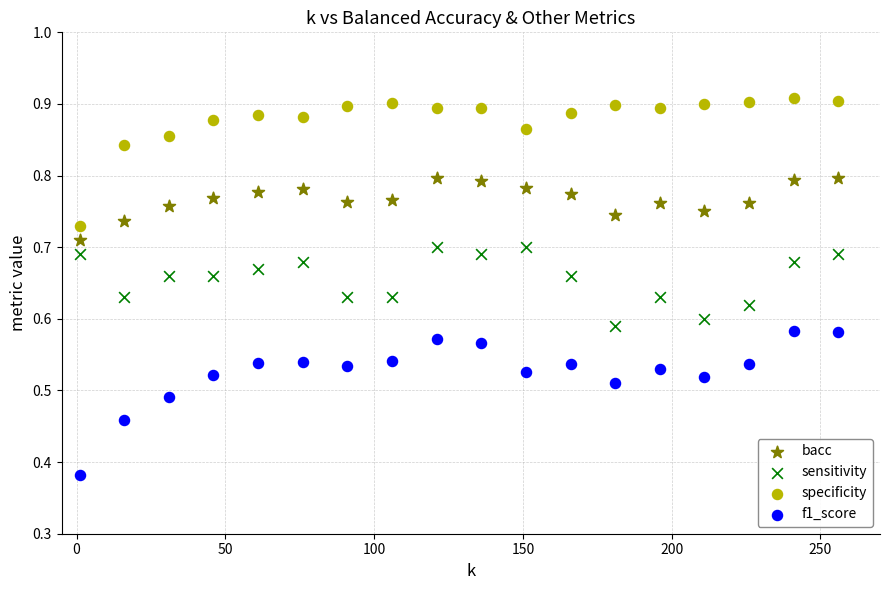

Across all data points, what is the range of X values (max minus min)?

255.0